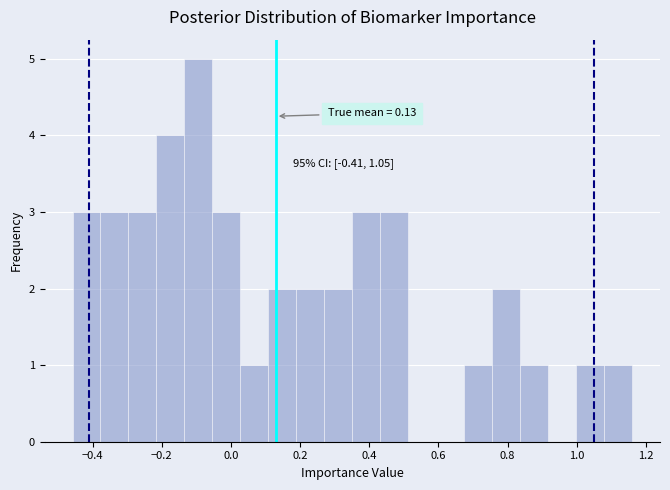

Which range on the x-axis has the tallest bar?

-0.14 to -0.06